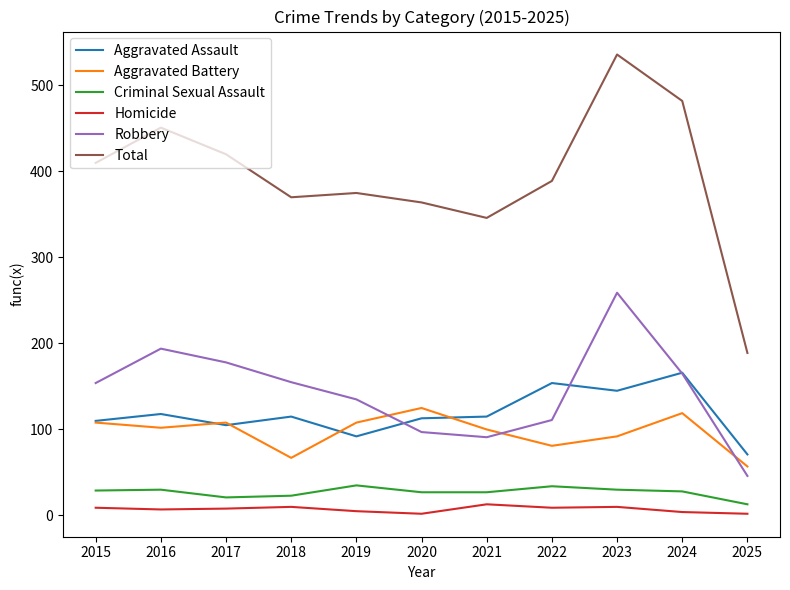

The value of Total at 2019 is 156. True or false?

False